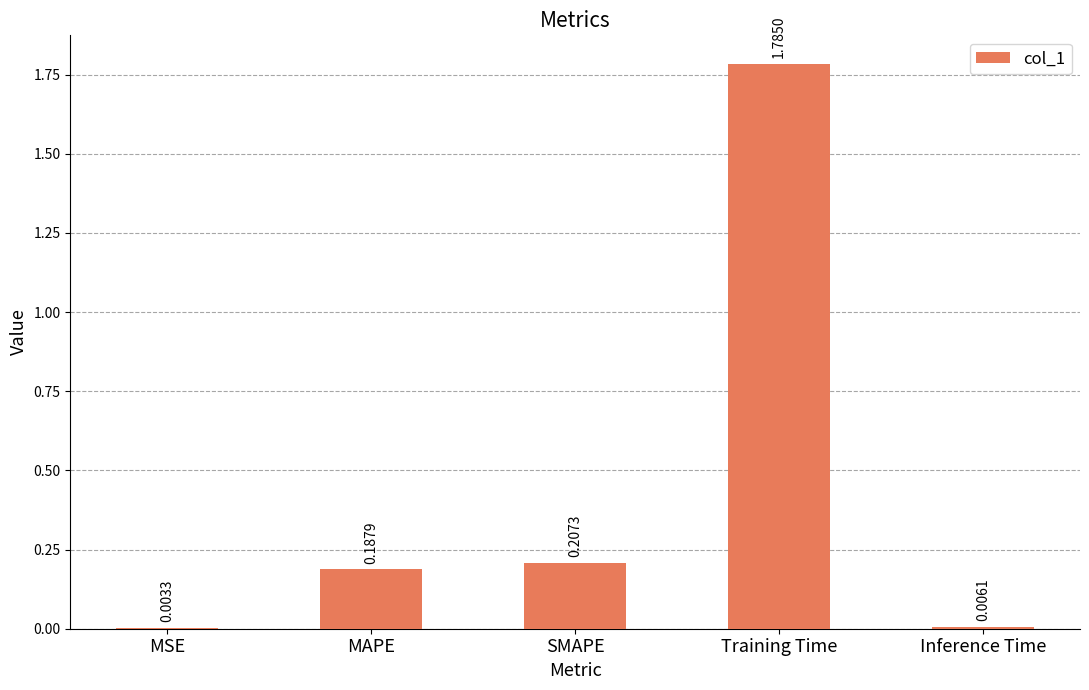

Count the number of categories in the chart.

5